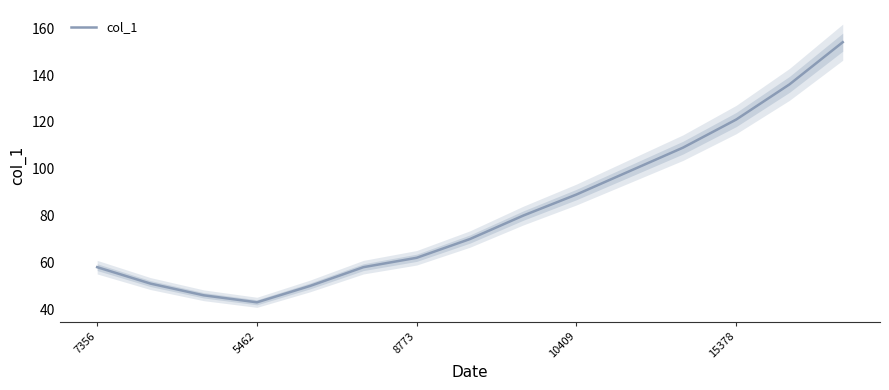

At which label does col_1 reach its minimum?

5462